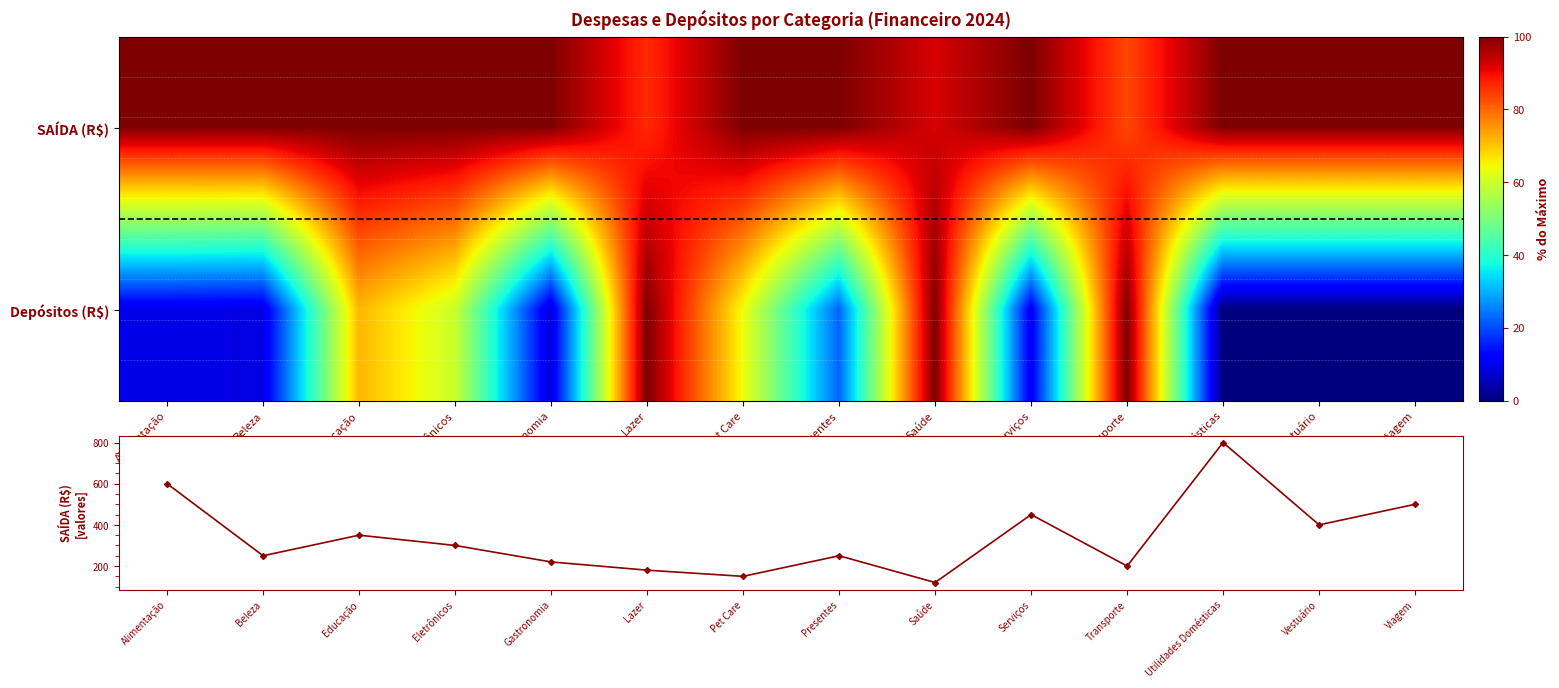

What is the sum of all SAÍDA (R$) values?

4770.0